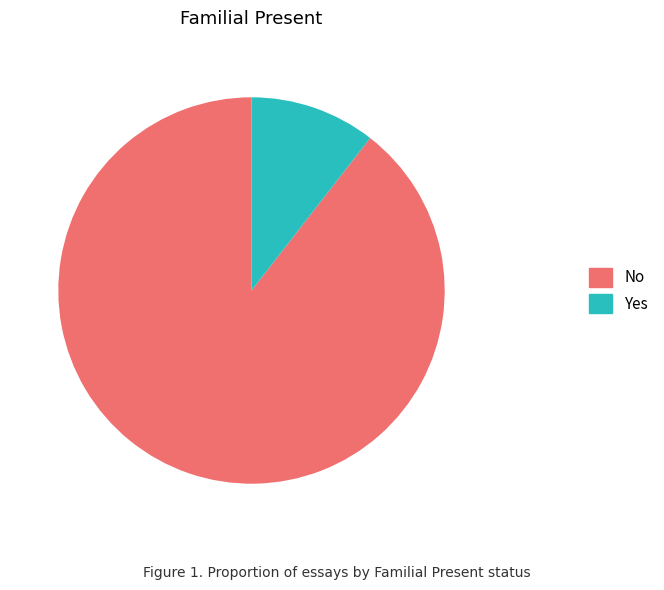

What is the largest slice in the pie chart?

No